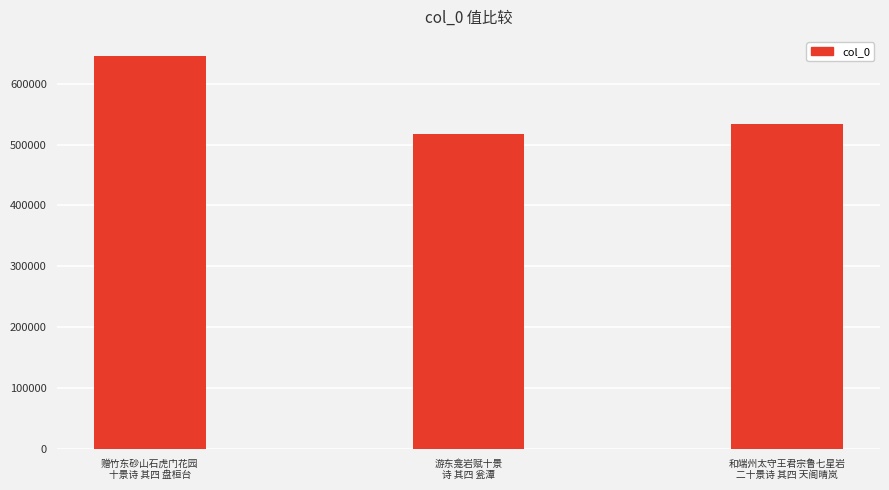

Reading right to left, list all the values displayed in this chart.

534268	518167	644960